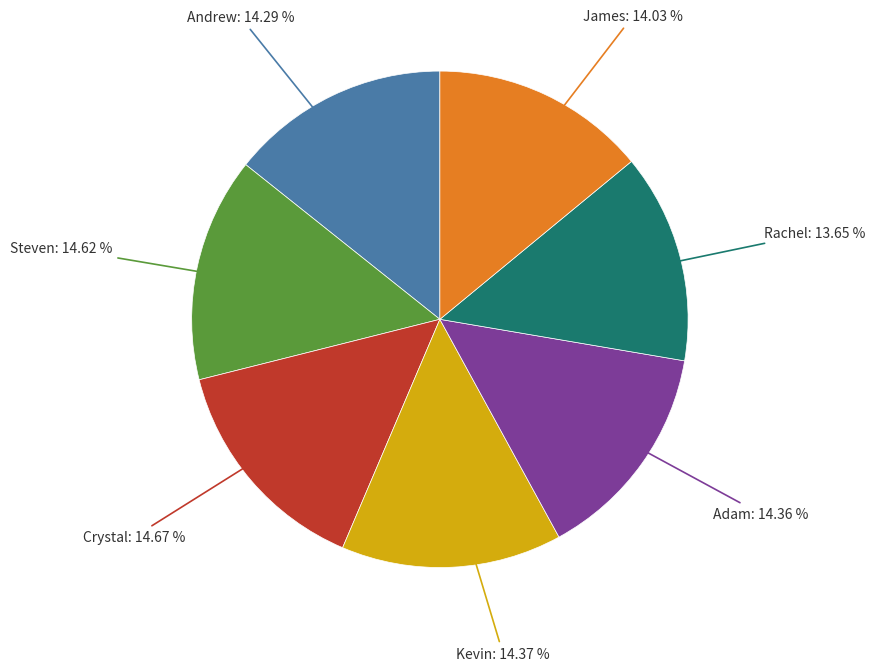

Is there any slice that represents more than half of the pie?

No